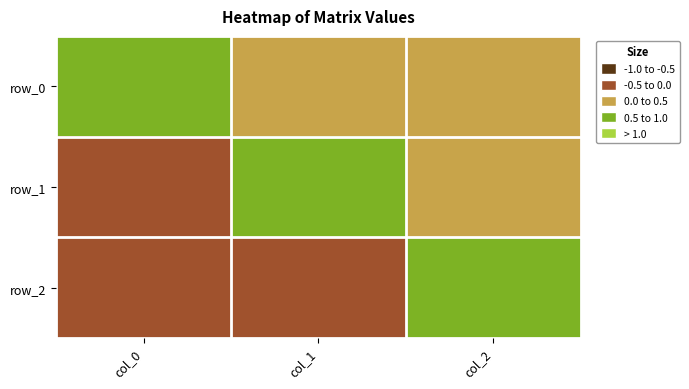

How many data points does each series have?

3